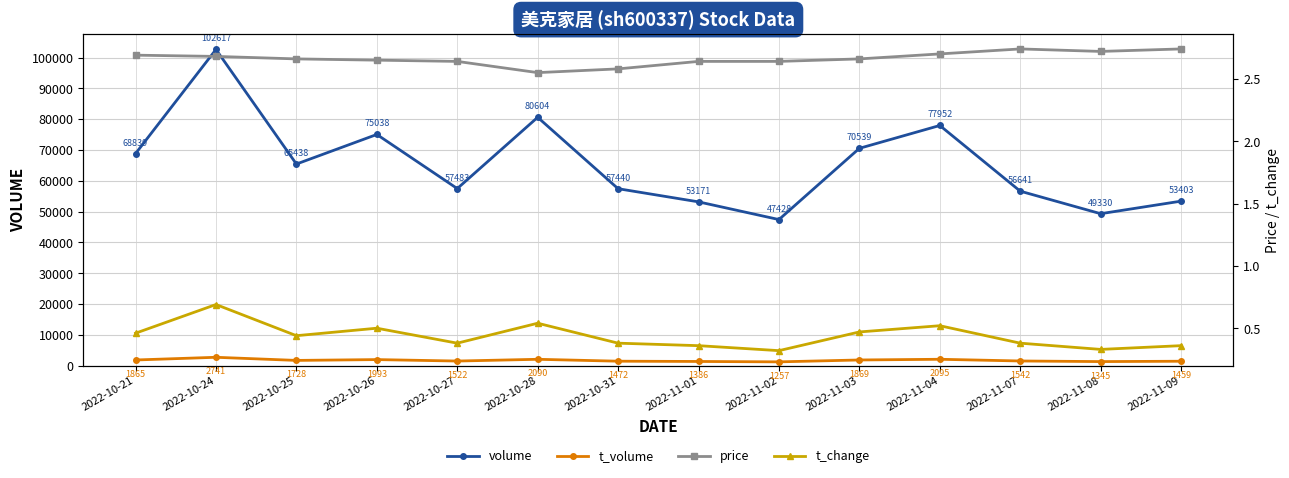

Rank the categories by t_change value from lowest to highest.

2022-11-02, 2022-11-08, 2022-11-01, 2022-11-09, 2022-10-27, 2022-10-31, 2022-11-07, 2022-10-25, 2022-10-21, 2022-11-03, 2022-10-26, 2022-11-04, 2022-10-28, 2022-10-24